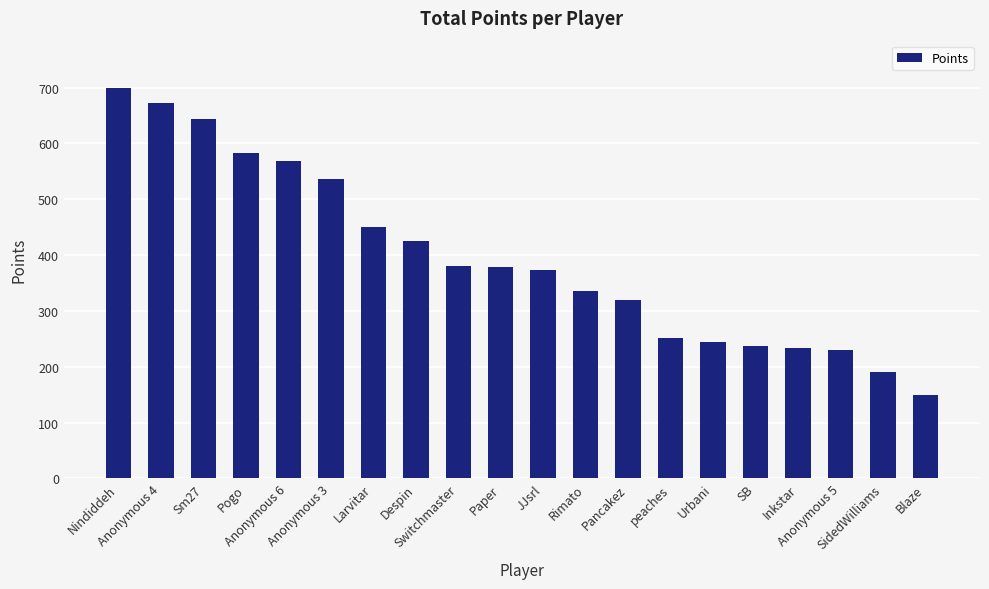

Which label corresponds to the largest value in the chart?

Nindiddeh